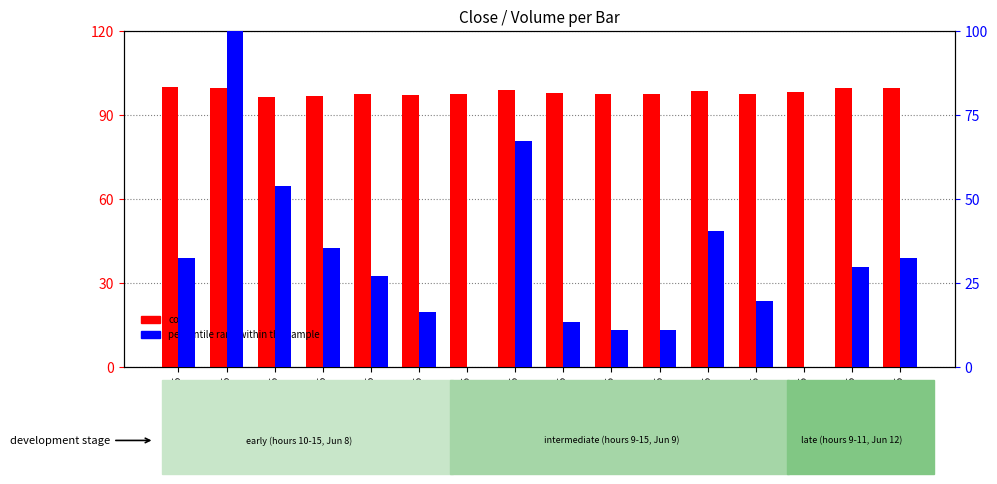

What position from the left is 2023-06-08 15:15?

6